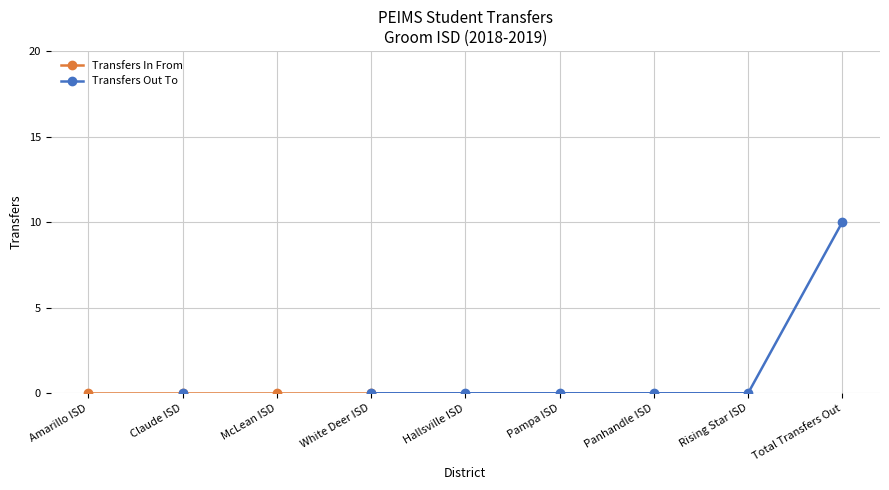

Is the value of Transfers Out To at Hallsville ISD greater than the value of Transfers In From at Claude ISD?

No